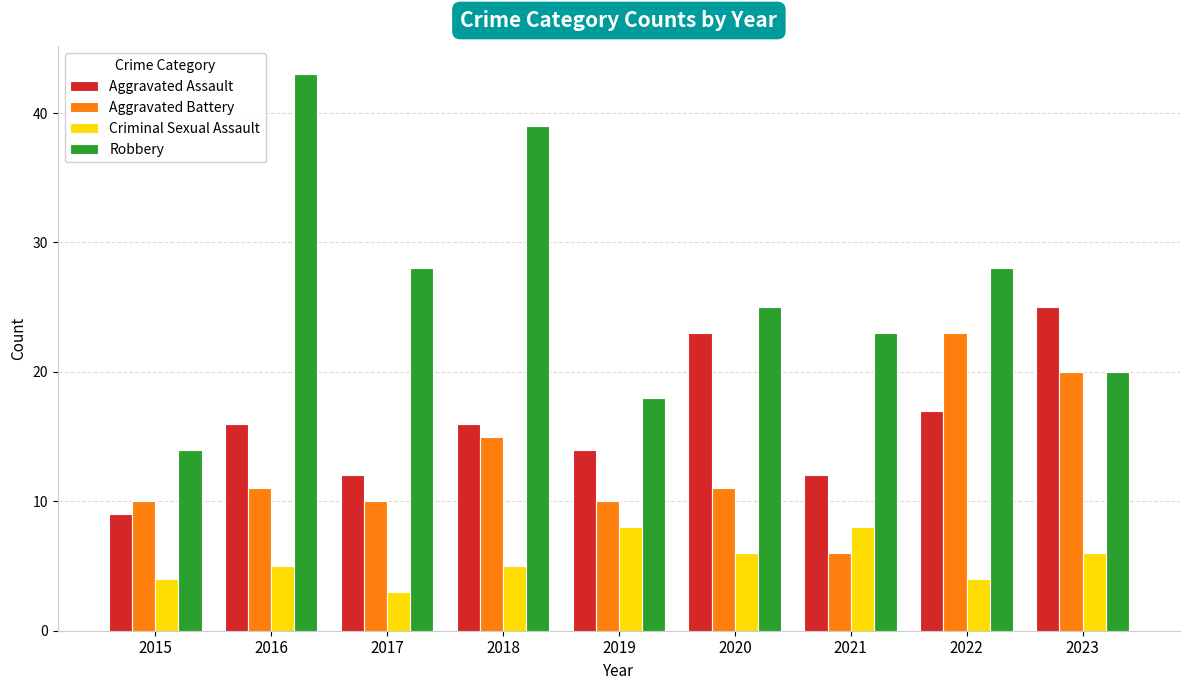

What is the approximate value of Aggravated Battery at 2017?

10